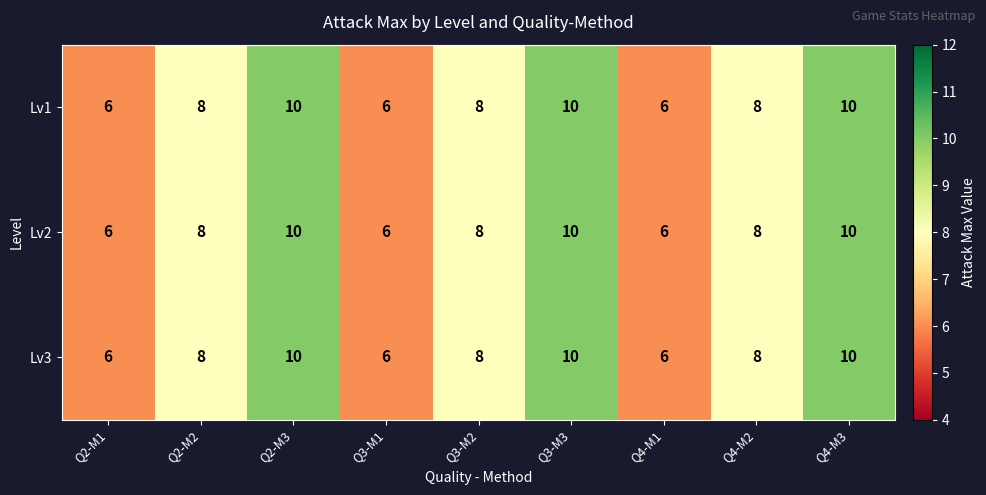

What is the difference between the maximum and minimum values in the Lv1 series?

4